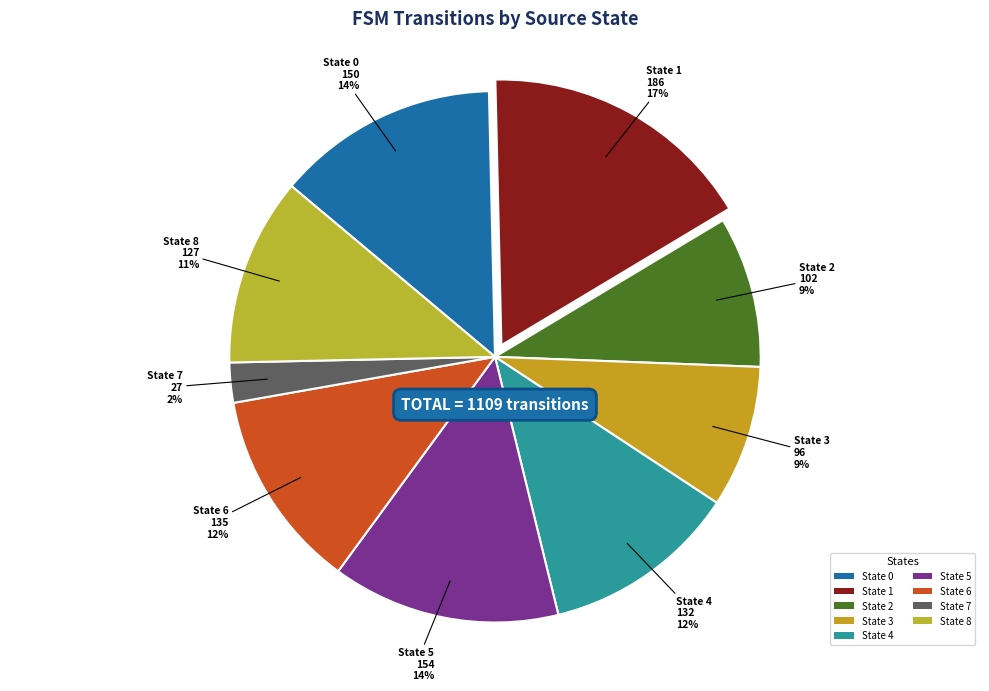

To the nearest percent, what is the combined percentage of State 6 and State 4?

24%